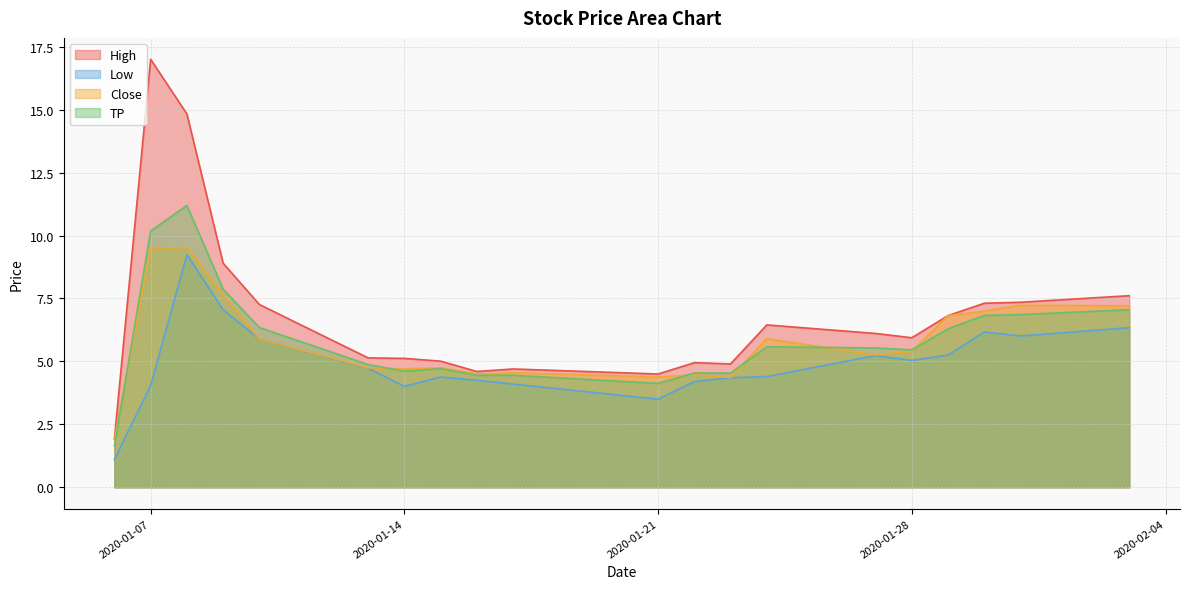

Which series has the widest spread of values?

High